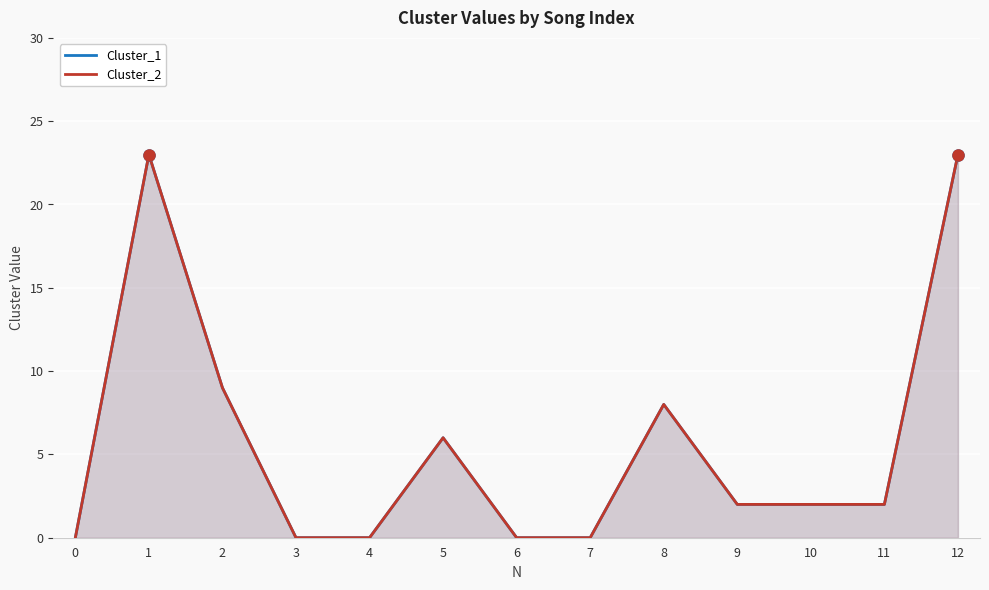

What is the approximate value of Cluster_1 at 5, to the nearest 10?

10